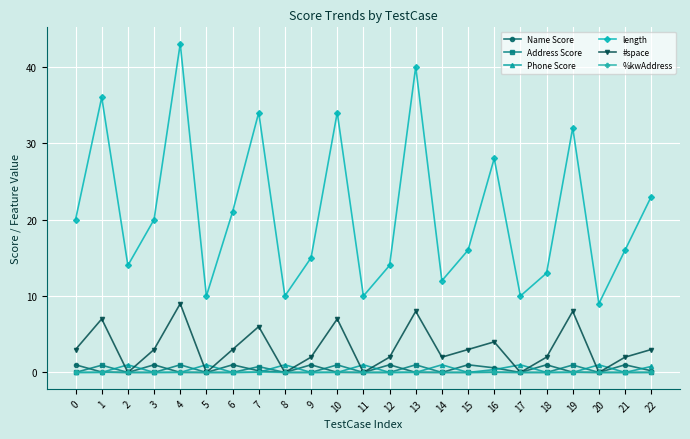

True or false: Phone Score has more than 1 points higher than both neighbors.

True